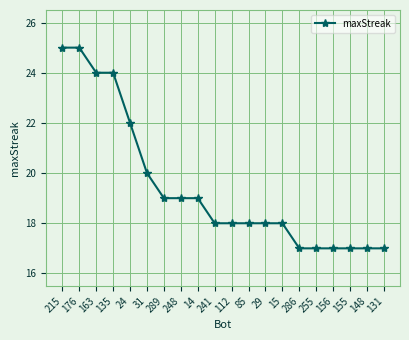

The value at 24 is 22. True or false?

True